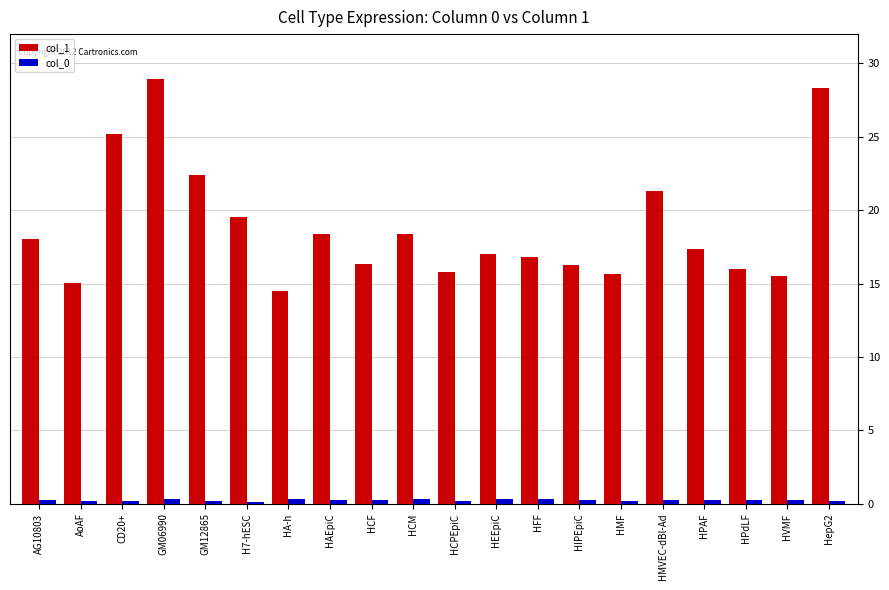

List the series in order of their peak value, lowest first.

col_0, col_1